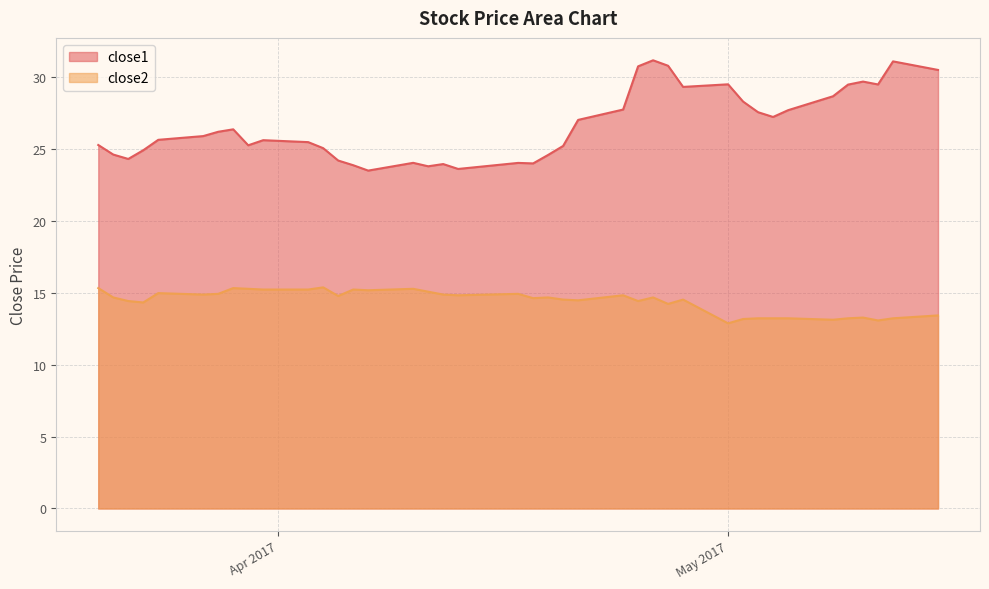

What is the difference between the second highest and minimum values in the close1 series?

7.6